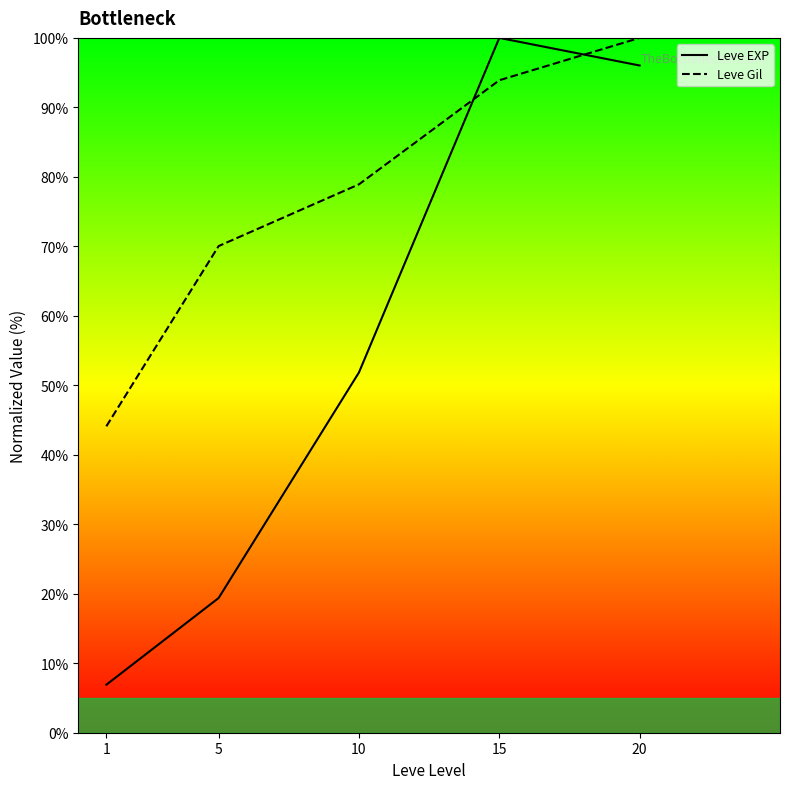

Reading left to right, extract all data points from this chart.

Leve EXP: 1=6.9	5=19.4	10=51.9	15=100.0	20=96.0
Leve Gil: 1=44.1	5=70.0	10=78.9	15=93.9	20=100.0